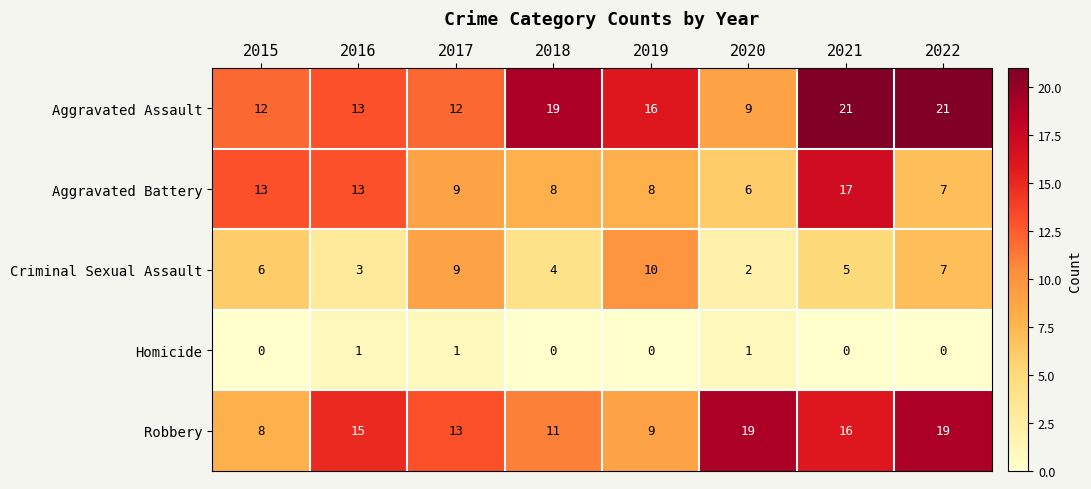

What is the highest value of the Aggravated Assault series?

21